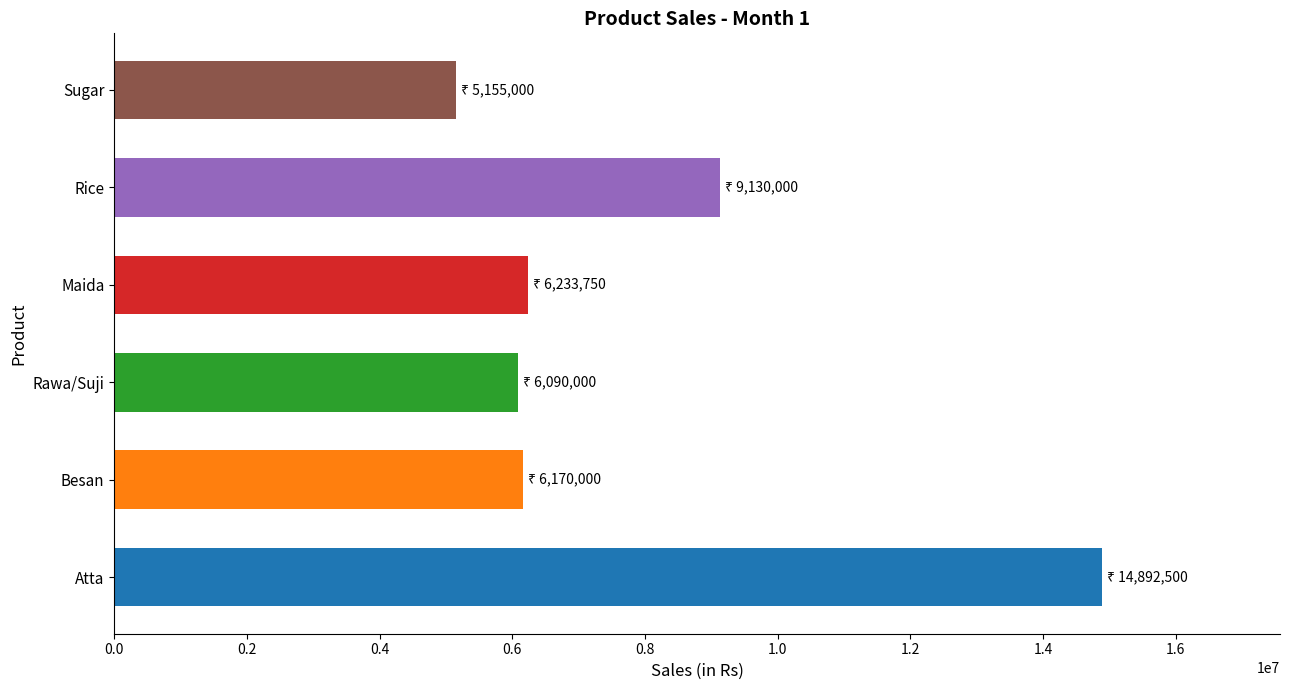

What is the maximum value shown in the chart?

14892500